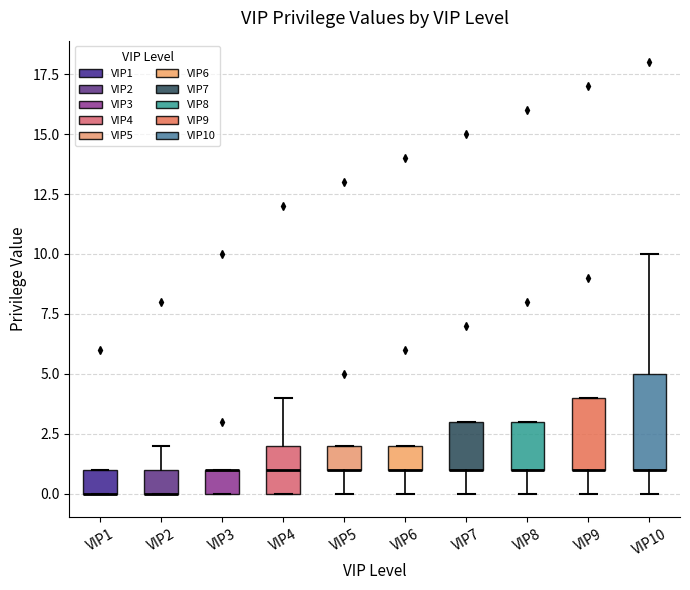

Comparing the boxes themselves (not the whiskers), which one is the tallest?

VIP10